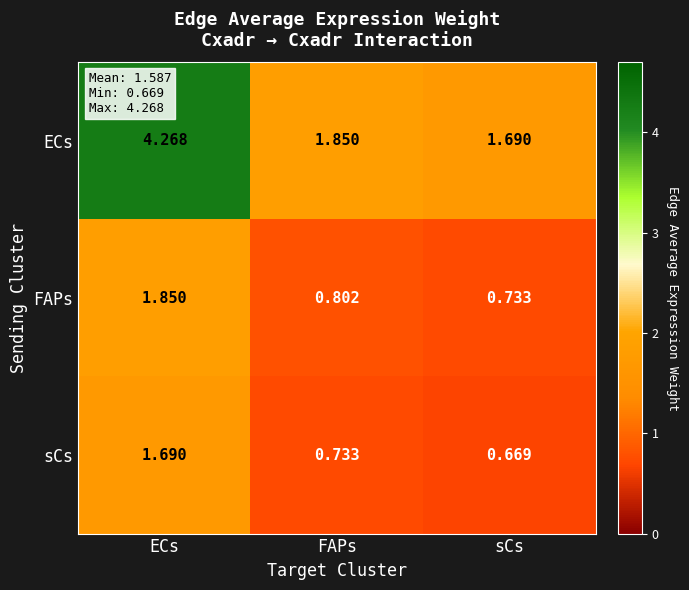

Between ECs and FAPs, which series saw the biggest shift?

ECs